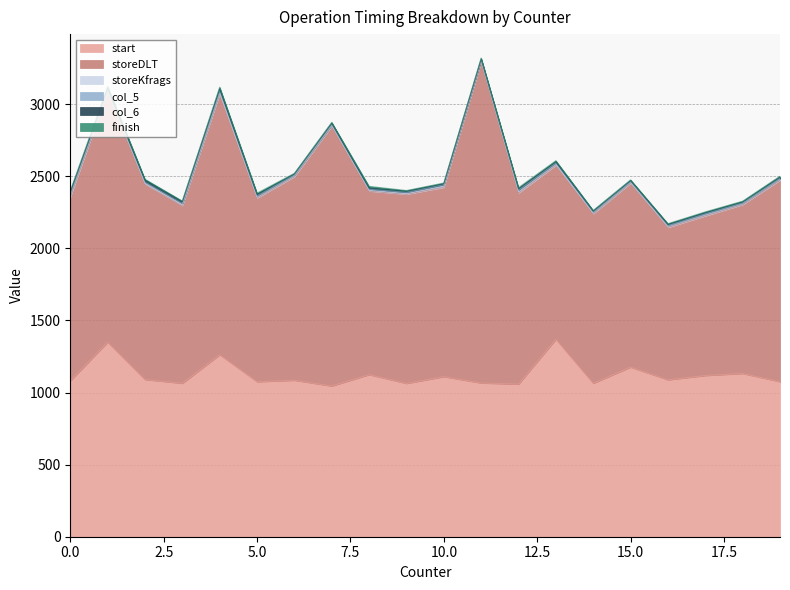

At which label is storeDLT closest to 1643?

1